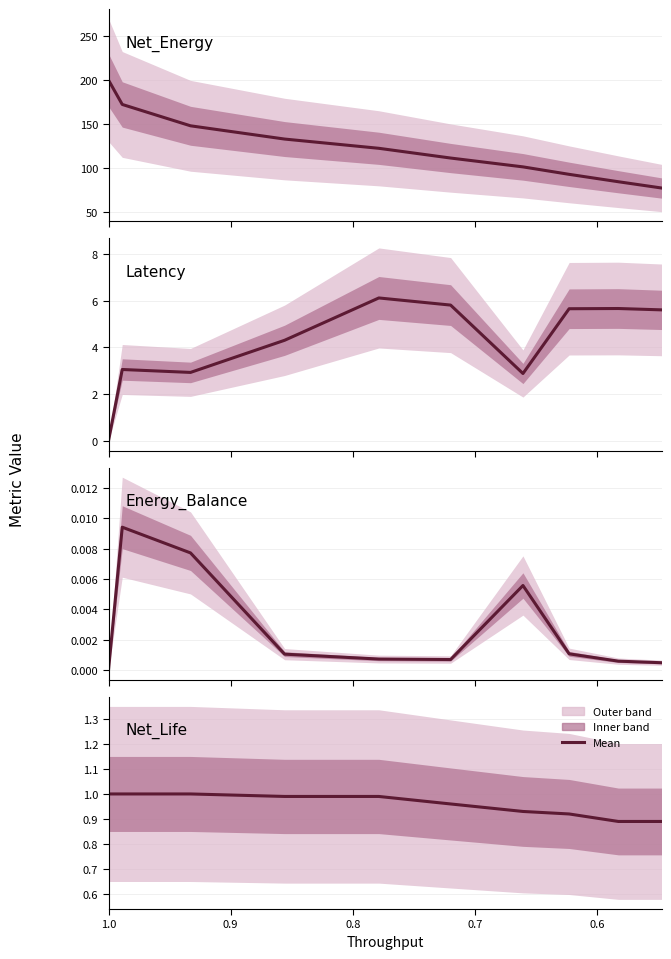

Is the value of Net_Energy at 0.6 greater than the value of Latency at 0.5?

Yes